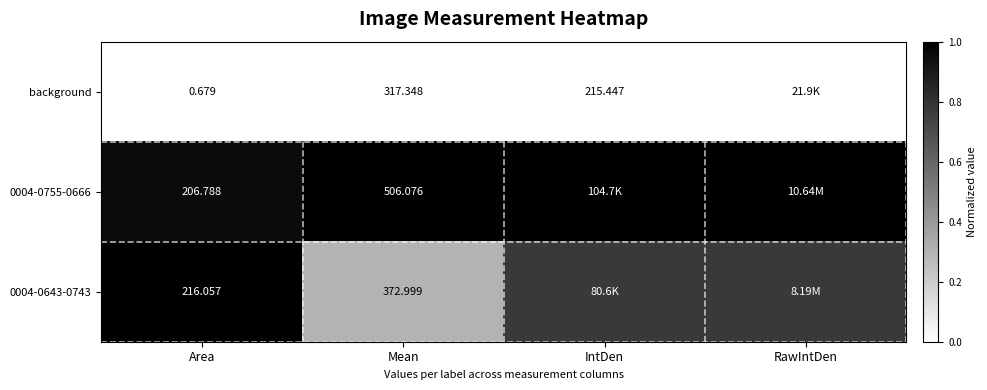

Is the value of 0004-0755-0666 at Area greater than the value of background at IntDen?

No